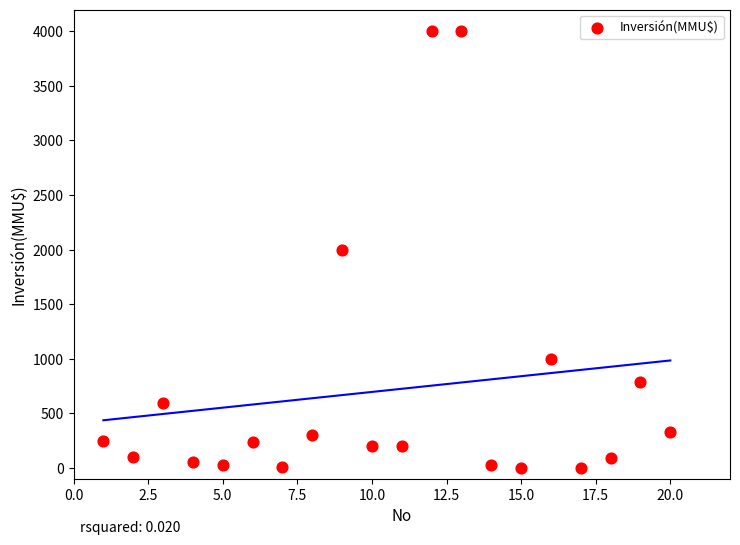

What is the range of X values (max minus min)?

19